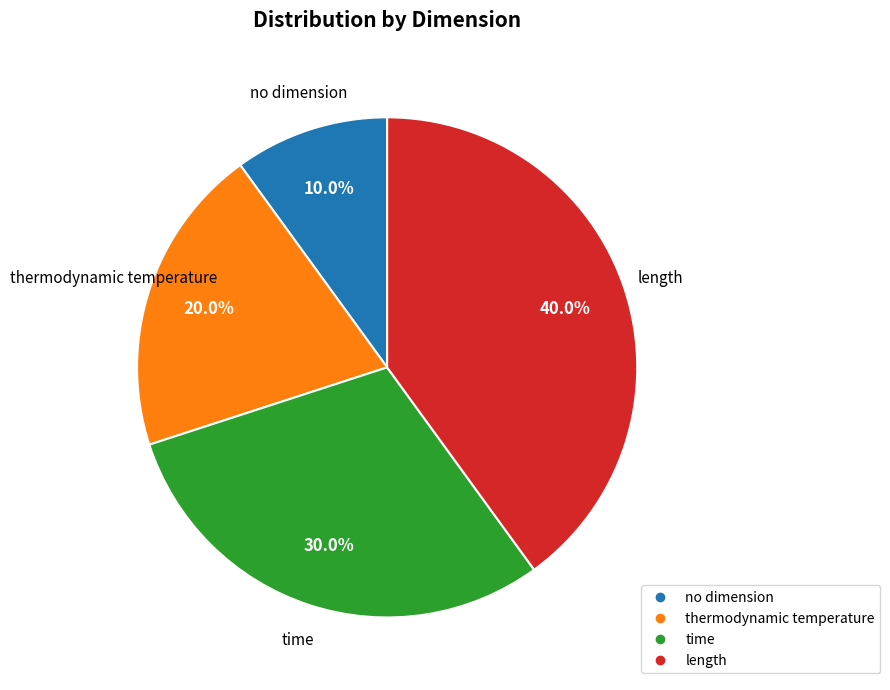

Rank the categories by value from lowest to highest.

no dimension, thermodynamic temperature, time, length